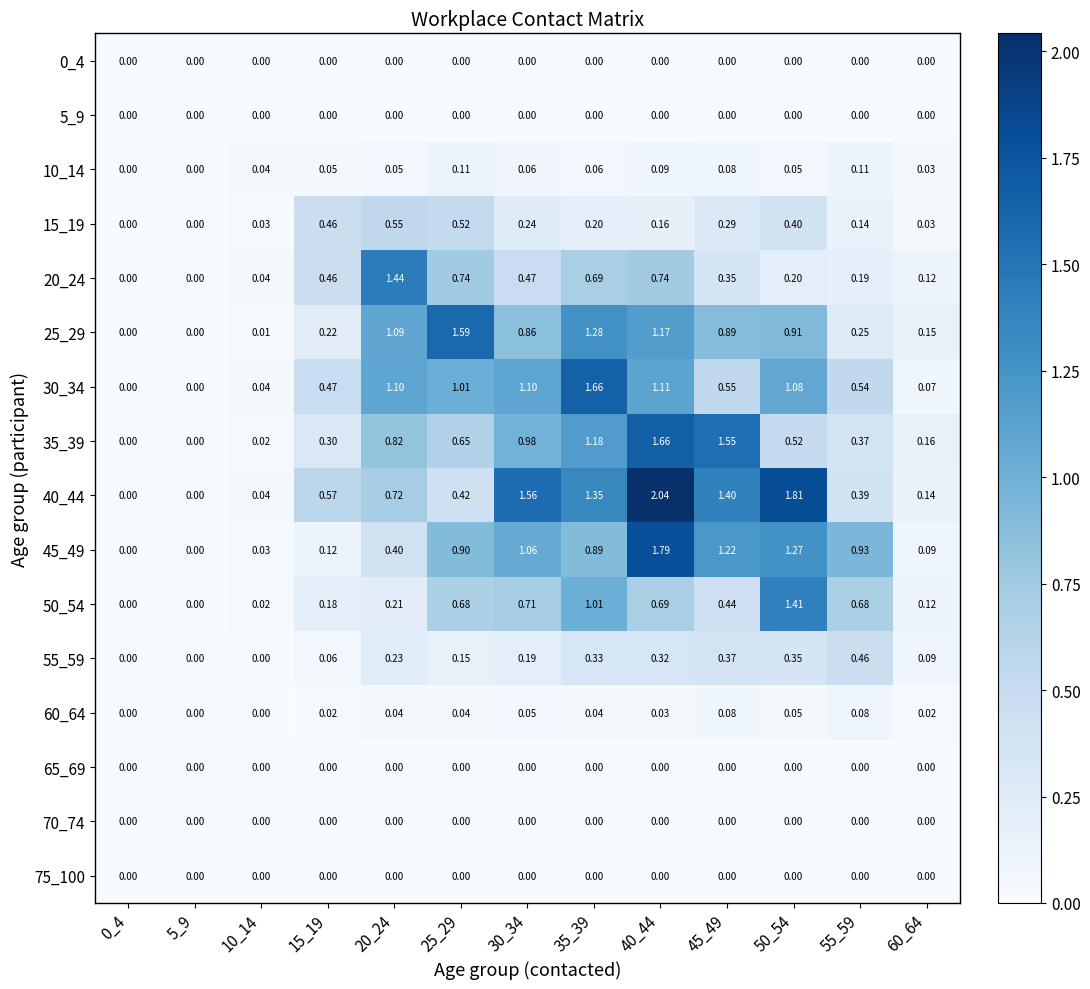

Is the value of 10_14 at 60_64 greater than the value of 20_24 at 20_24?

No